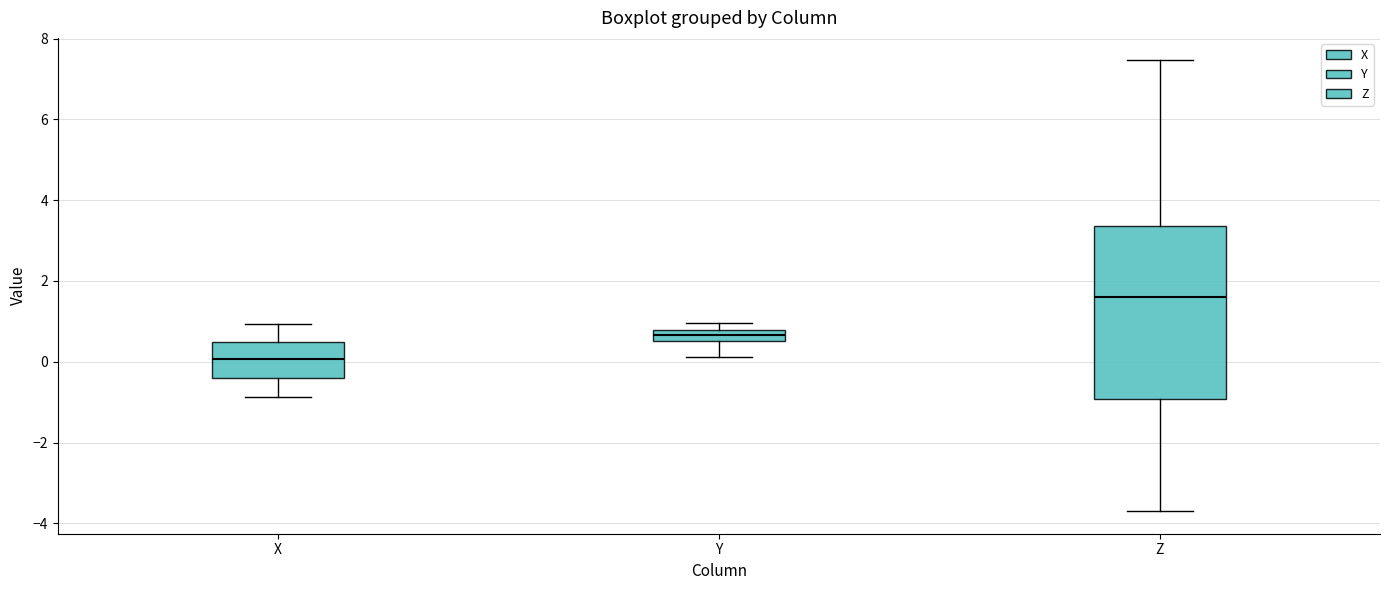

Which box is the tallest, from its lower edge to its upper edge?

Z